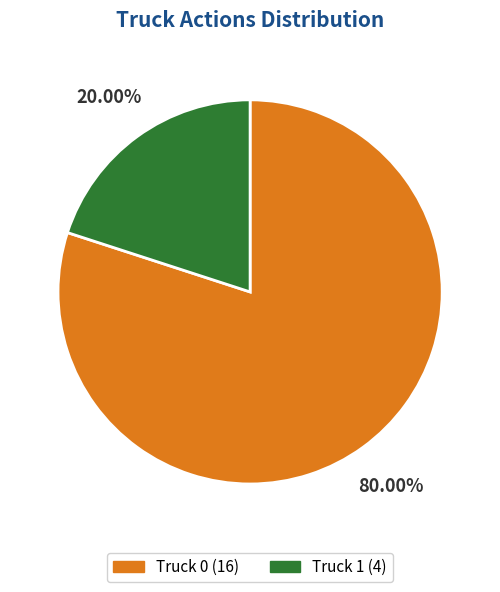

Rank the categories by value from highest to lowest.

Truck 0, Truck 1